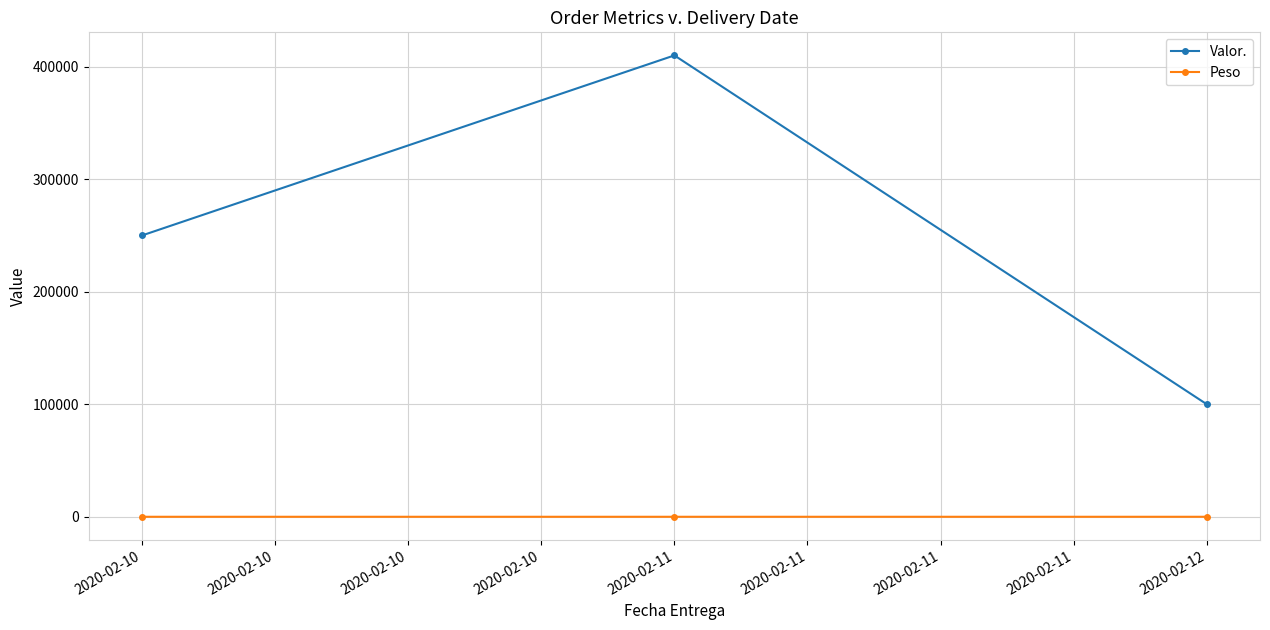

Which series has the largest total across all categories?

Valor.